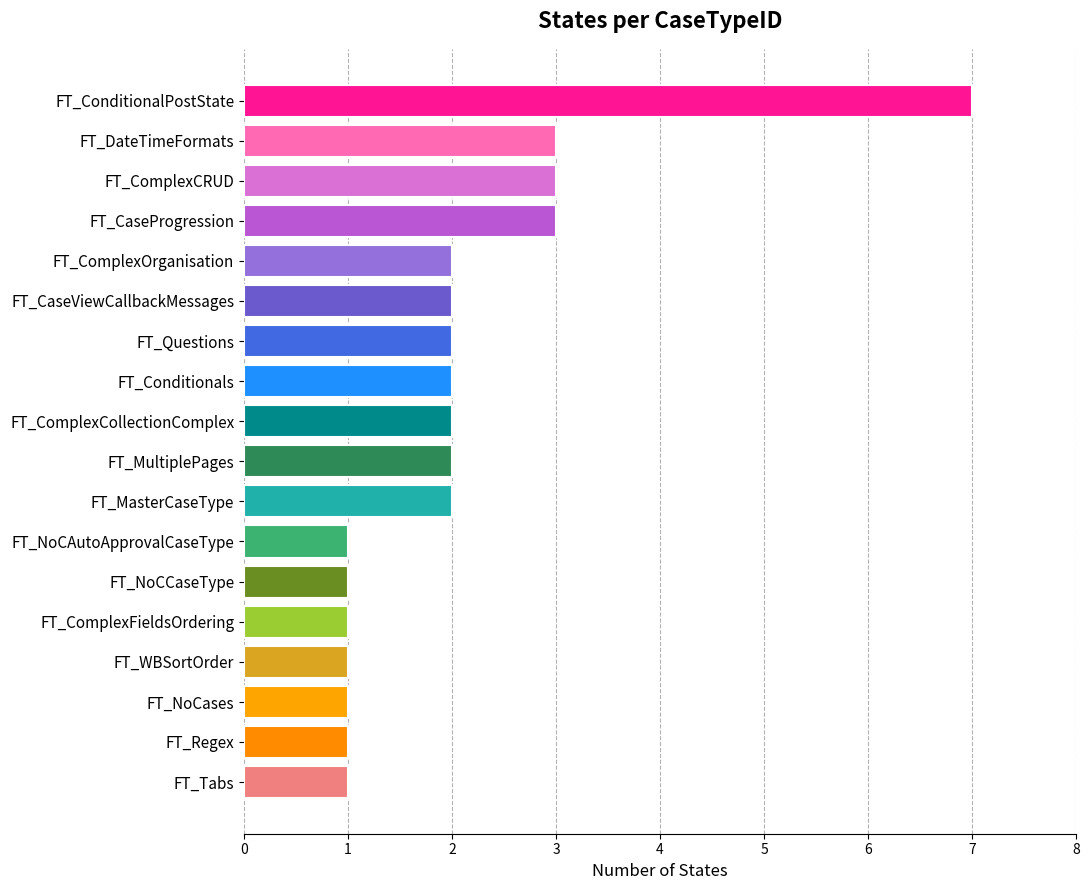

The value at FT_NoCAutoApprovalCaseType is 1. True or false?

True